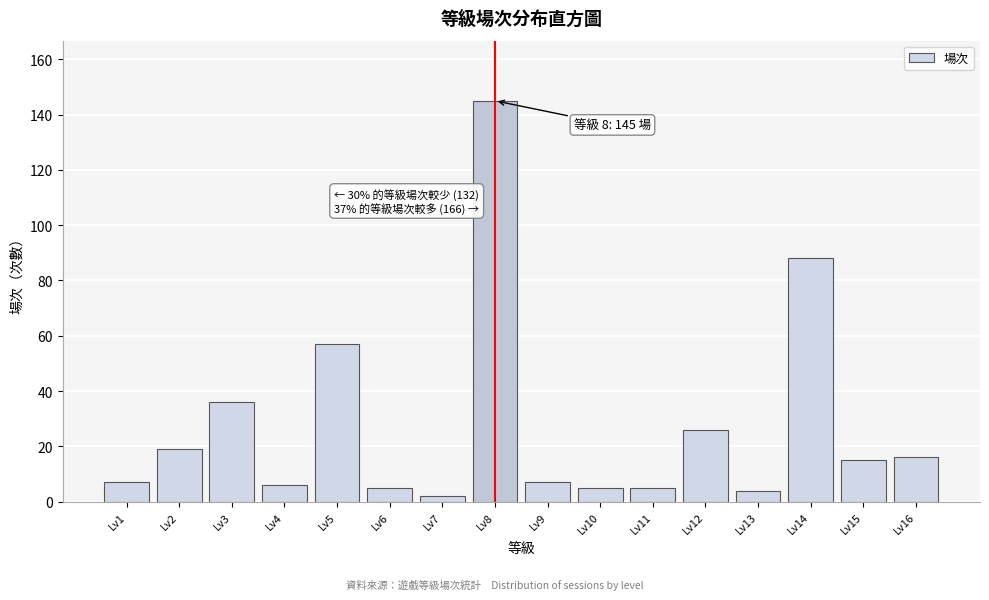

Reading left to right, what are all the values shown in this chart?

7	19	36	6	57	5	2	145	7	5	5	26	4	88	15	16